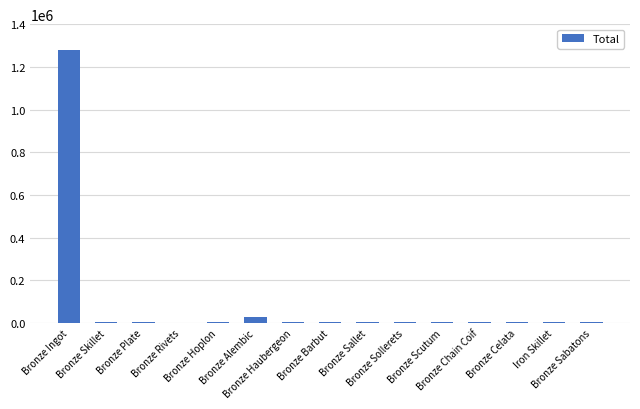

What is the maximum value shown in the chart?

1279533